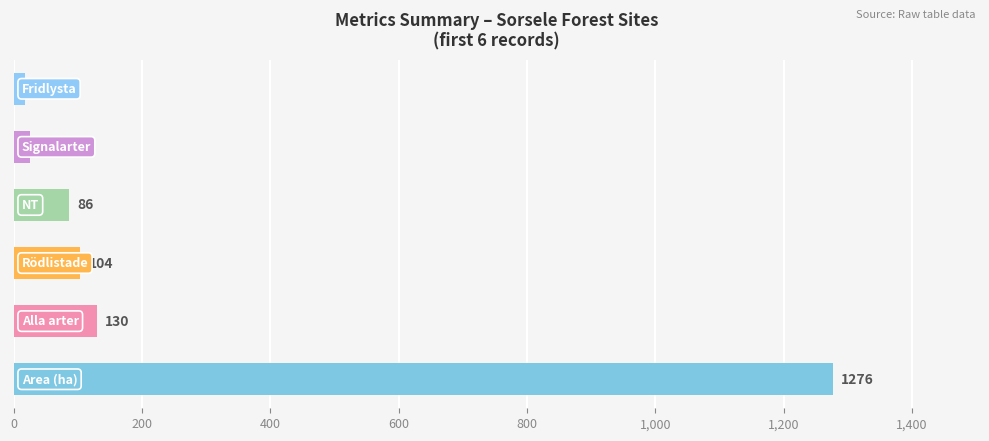

What is the average value?

273.2